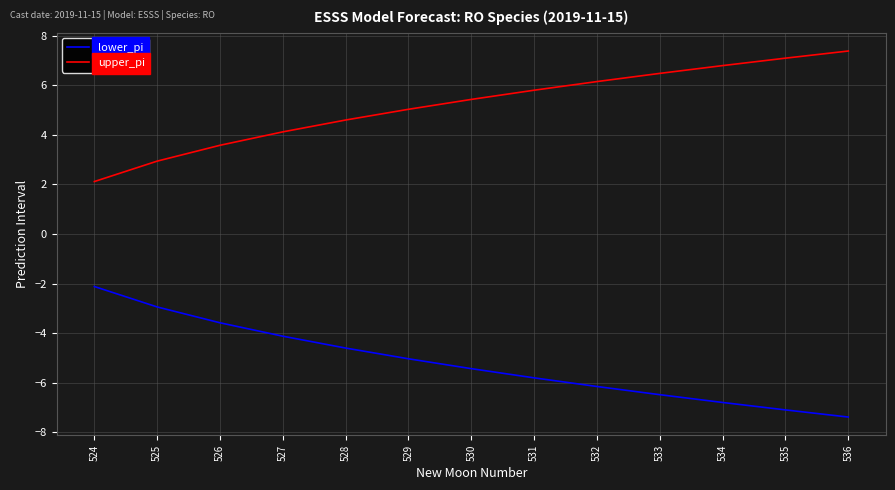

Rank the series by their maximum value, from lowest to highest.

lower_pi, upper_pi